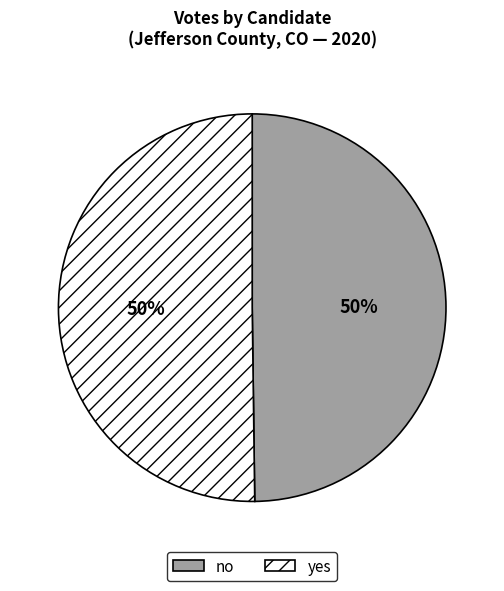

Is it true that no is 55% of the pie?

False